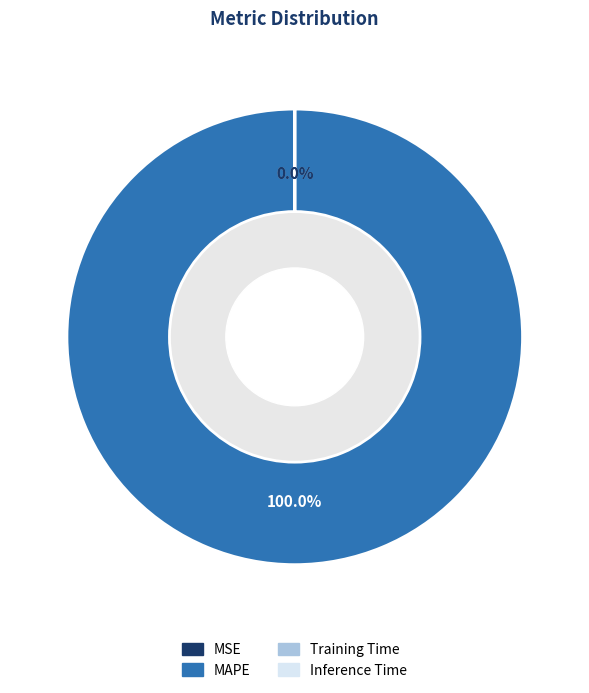

Rank the categories by value from lowest to highest.

MSE, Training Time, Inference Time, MAPE